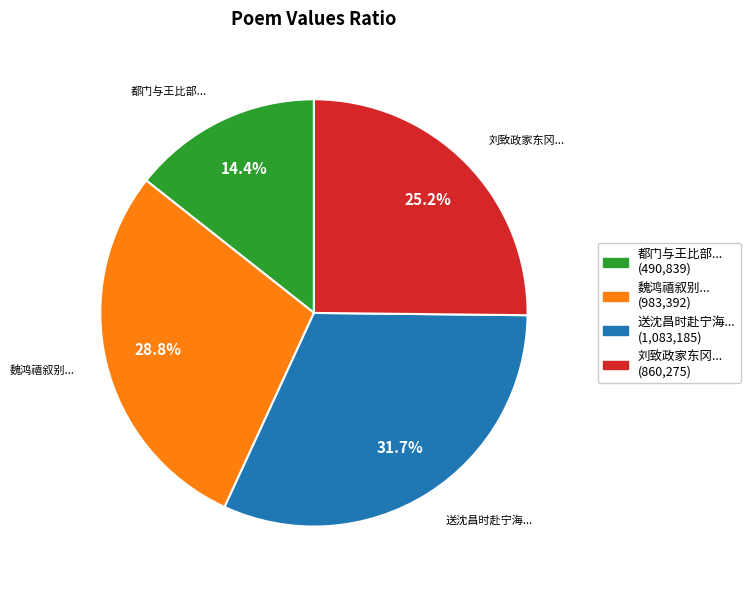

Count the number of slices in the pie.

4